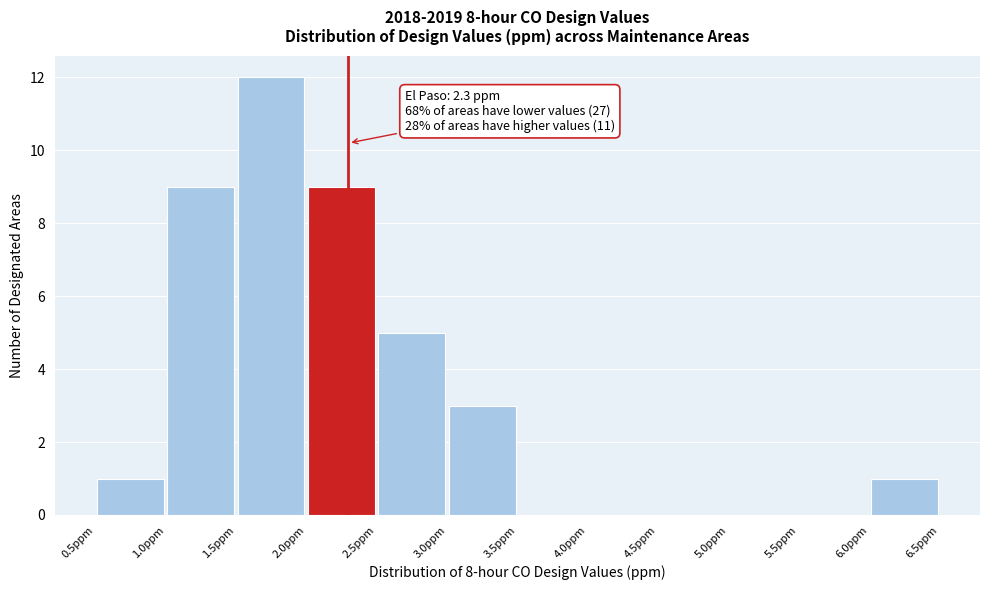

Which range on the x-axis has the tallest bar?

1.5 to 2.0